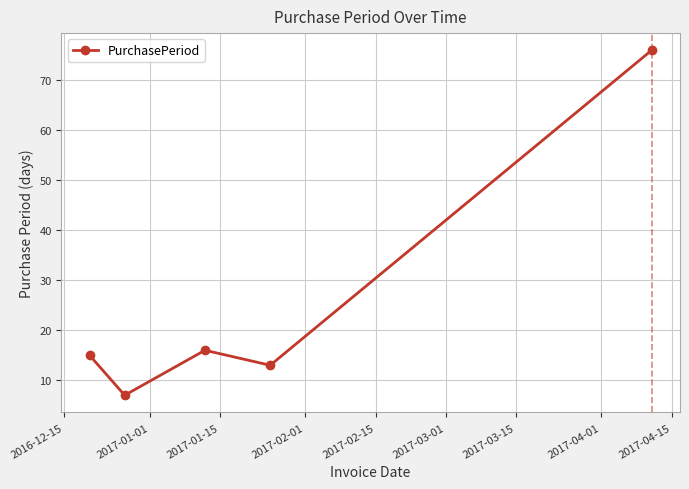

Count the number of data series in this chart.

1